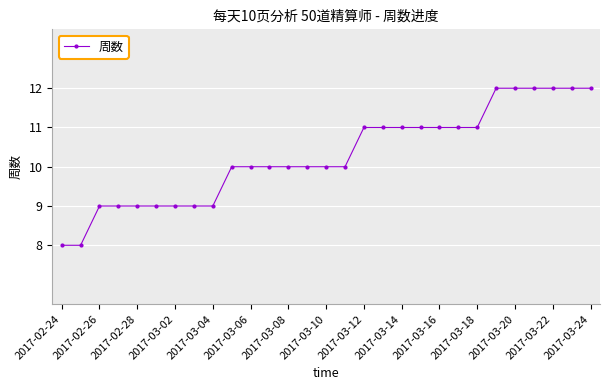

Count the values in the range 9 to 11.

21